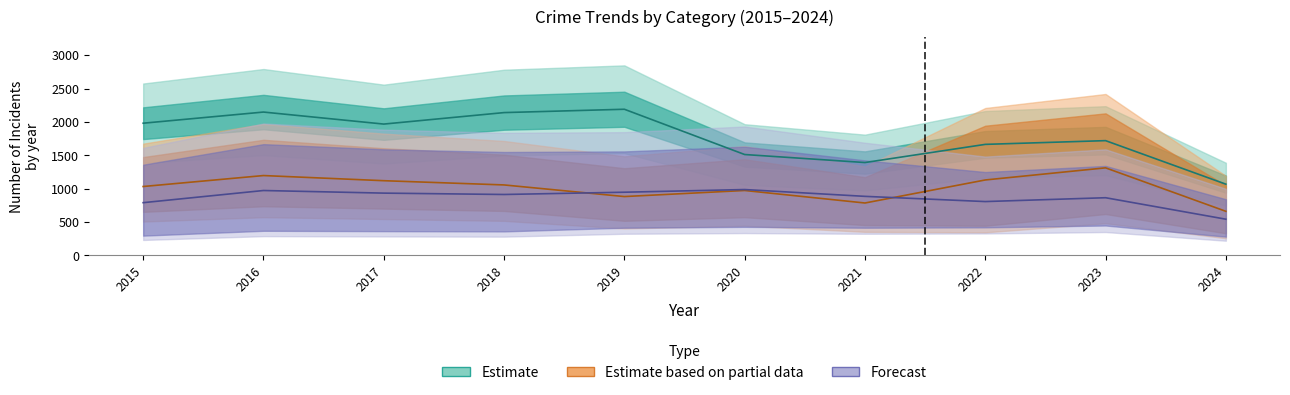

At how many categories does at least one series exceed 1990?

3